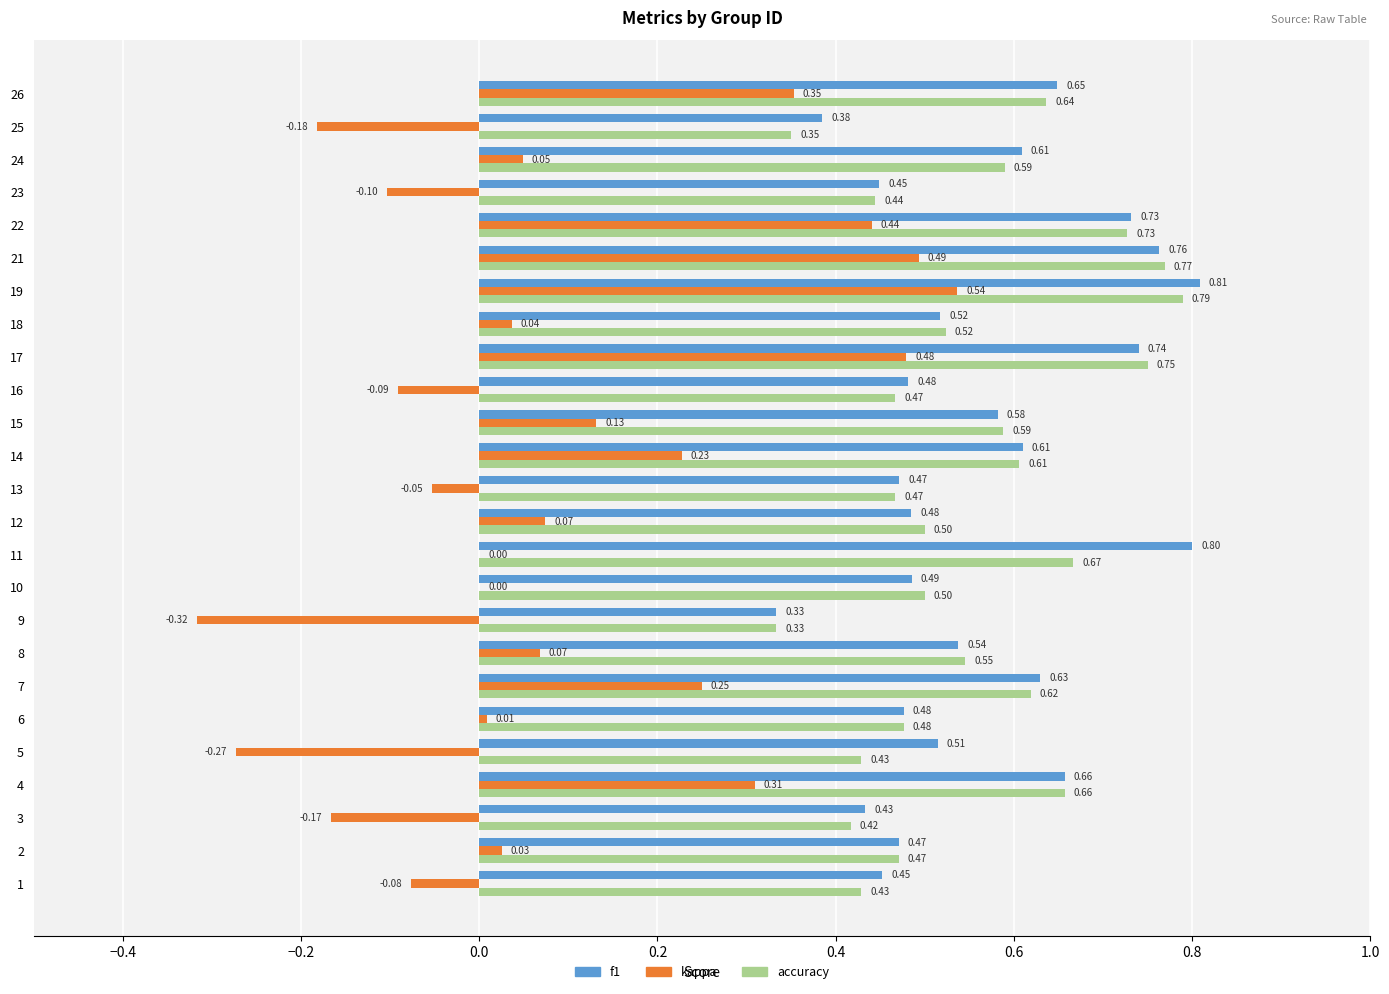

At which category is the sum across all series the highest?

19